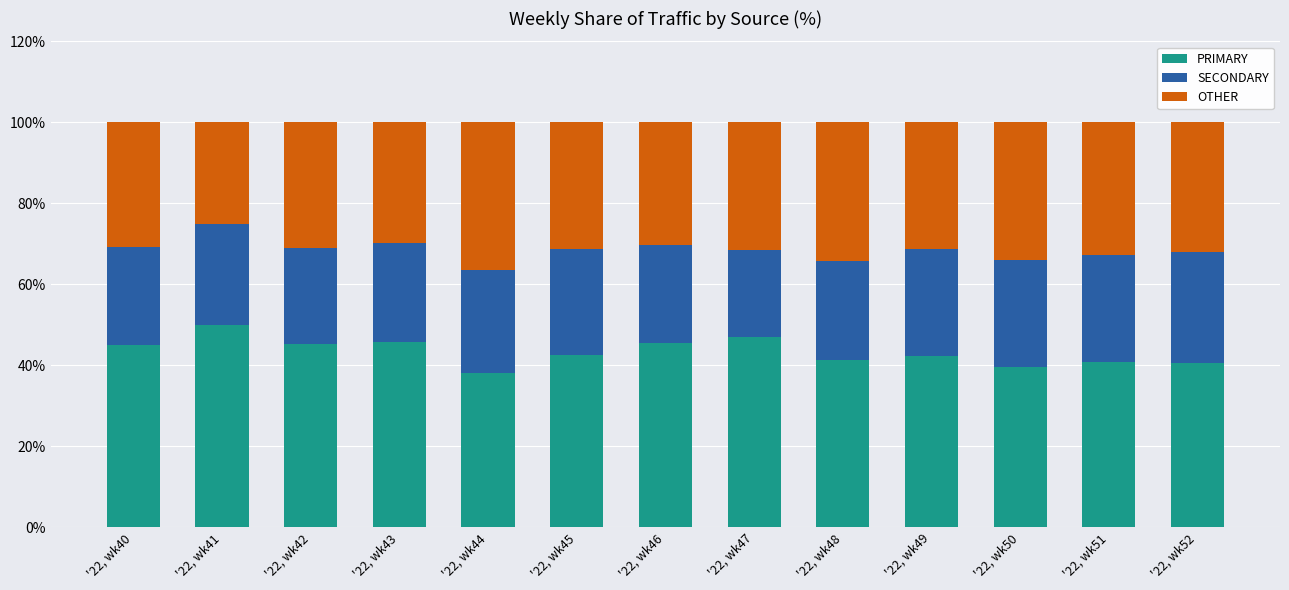

What is the sum of all PRIMARY values?

563.6